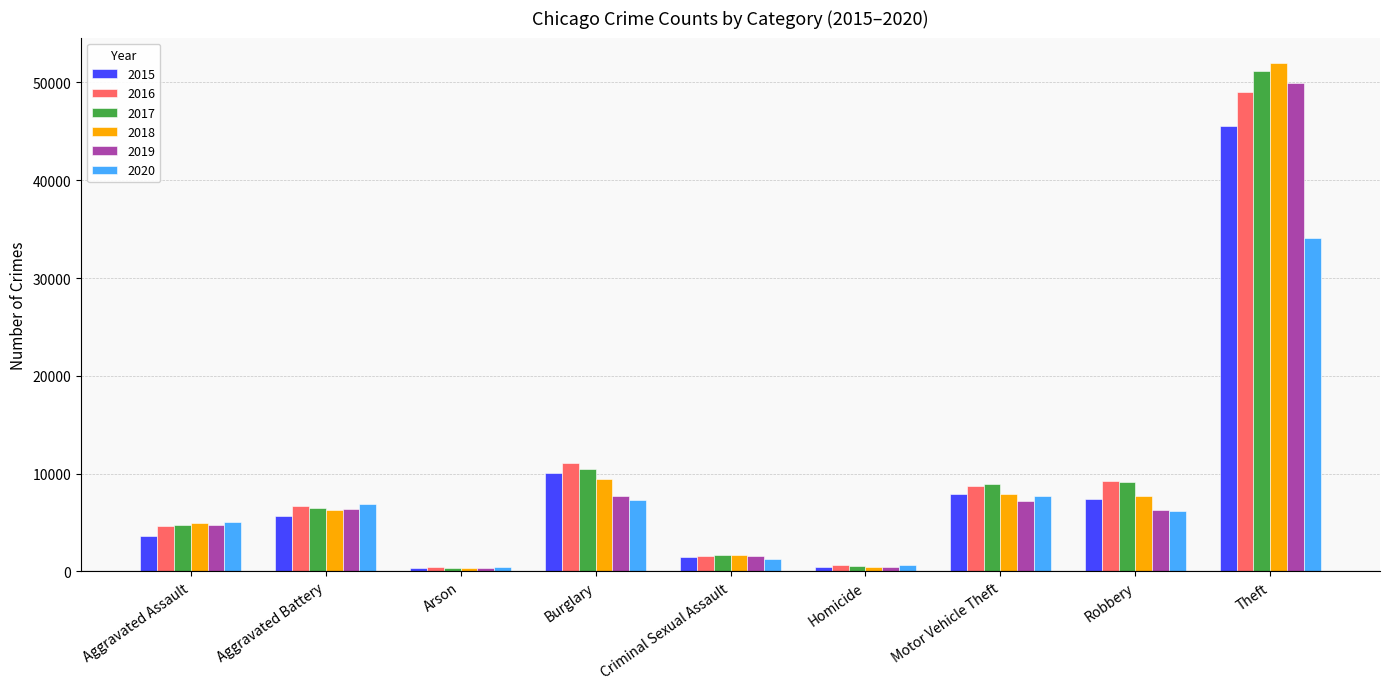

What is the sum of all 2017 values?

93462